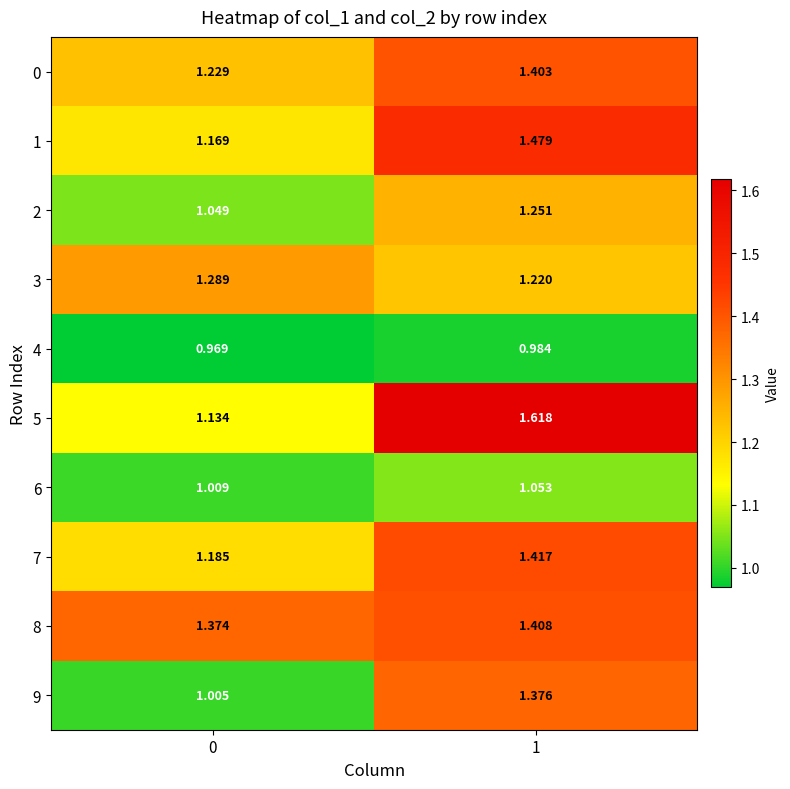

What is the spread (max minus min) of values at 1?

0.6